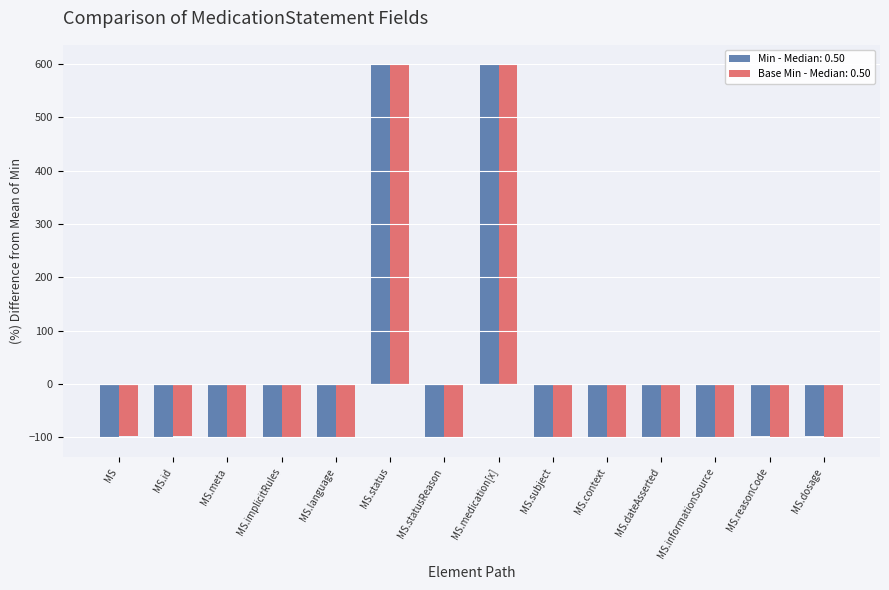

How many series are shown in this chart?

2